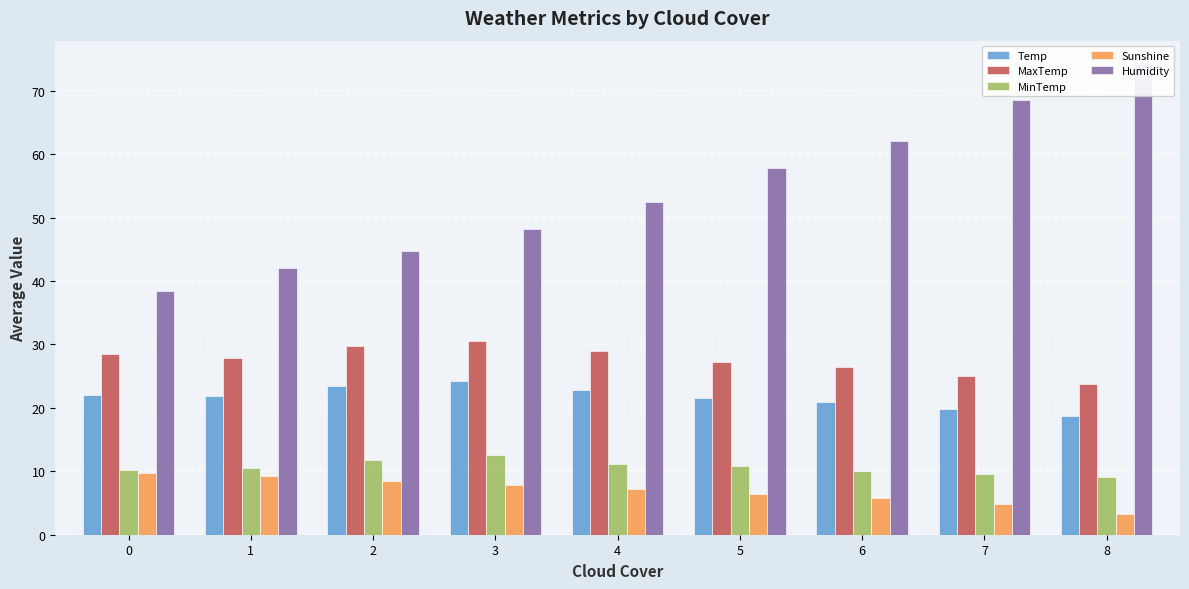

Are the bars horizontal?

No